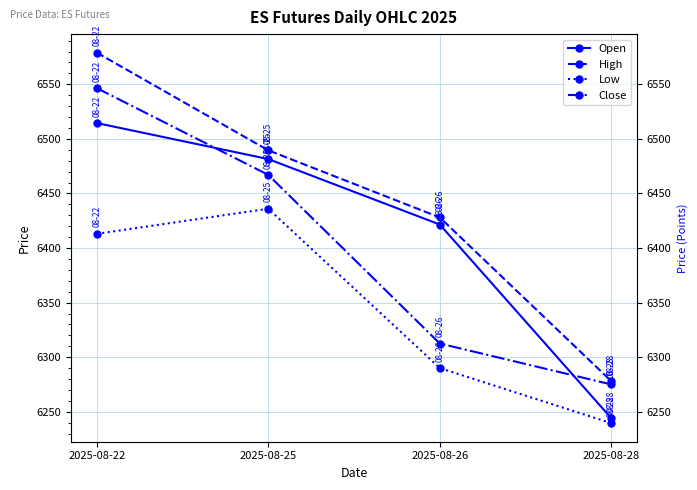

The value of High at 2025-08-22 is 1606.3. True or false?

False